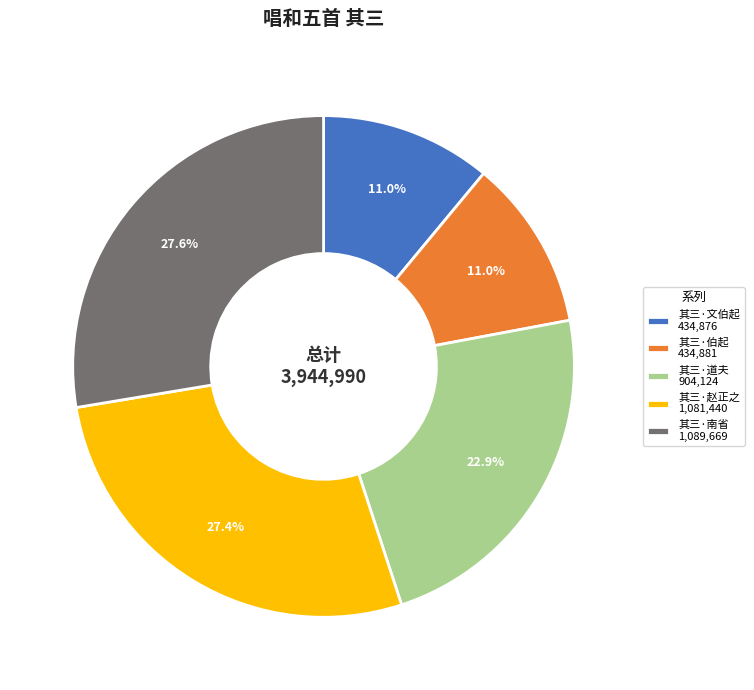

Count the number of slices in the pie.

5